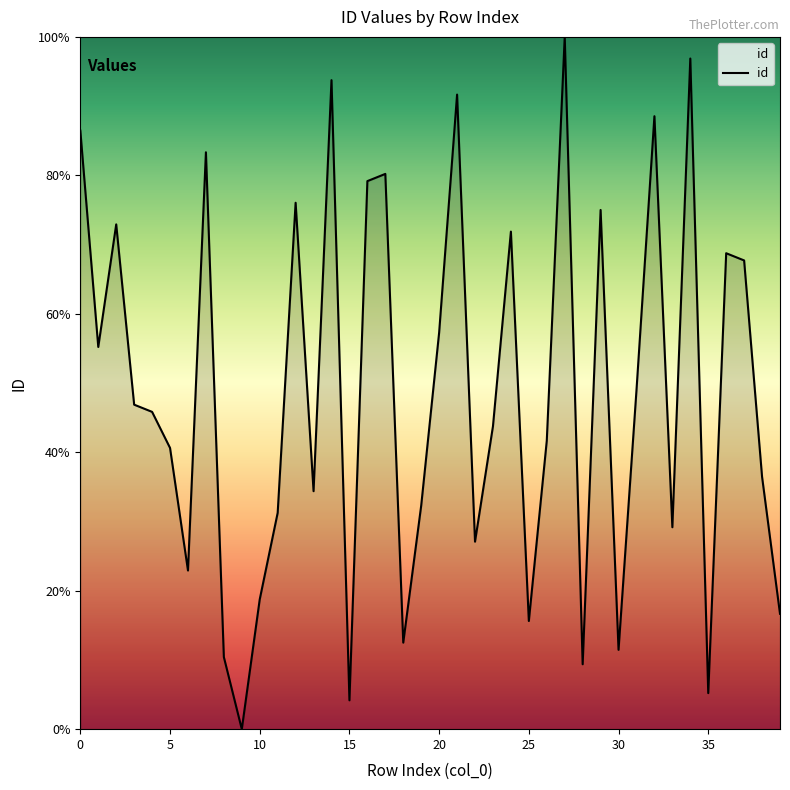

What is the difference between the maximum and minimum values?

100.0